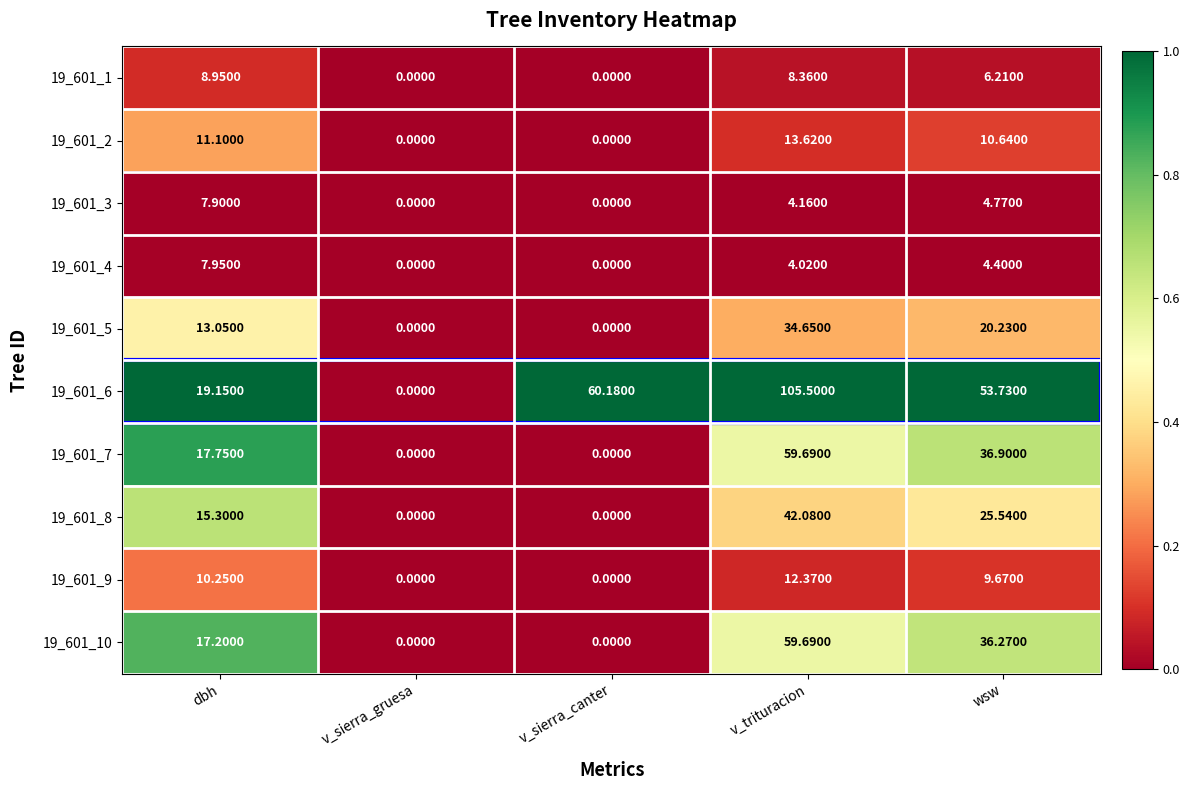

Which category has the highest value across all series?

v_trituracion